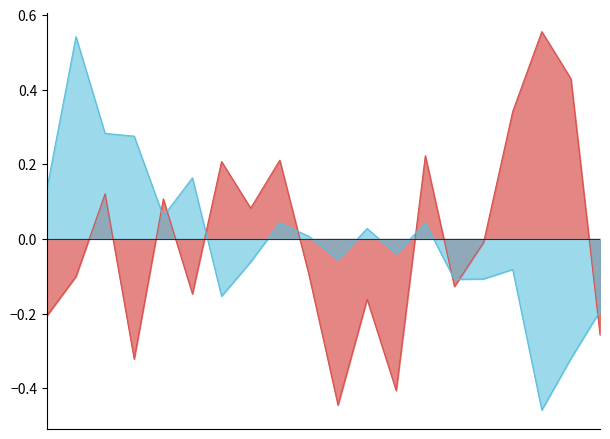

Reading left to right, transcribe all the data shown in this chart.

Стат. по словарю: Speedyman=-0.2	170000=-0.1	Galoperidol=0.1	HRUST=-0.3	Виталька=0.1	ant1k=-0.1	zonik=0.2	Convicted=0.1	_Mira_=0.2	Oxanette=-0.1	ToNick=-0.4	EVERGLOW=-0.2	Korner=-0.4	ReadySteadyGo_=0.2	AstonMartinDB10=-0.1	Гегемон=-0.0	_Сайман_=0.3	_Daemon_=0.6	Guillentes=0.4	Ш0ТАМ=-0.3
Средняя: Speedyman=0.1	170000=0.5	Galoperidol=0.3	HRUST=0.3	Виталька=0.1	ant1k=0.2	zonik=-0.2	Convicted=-0.1	_Mira_=0.0	Oxanette=0.0	ToNick=-0.1	EVERGLOW=0.0	Korner=-0.0	ReadySteadyGo_=0.0	AstonMartinDB10=-0.1	Гегемон=-0.1	_Сайман_=-0.1	_Daemon_=-0.5	Guillentes=-0.3	Ш0ТАМ=-0.2